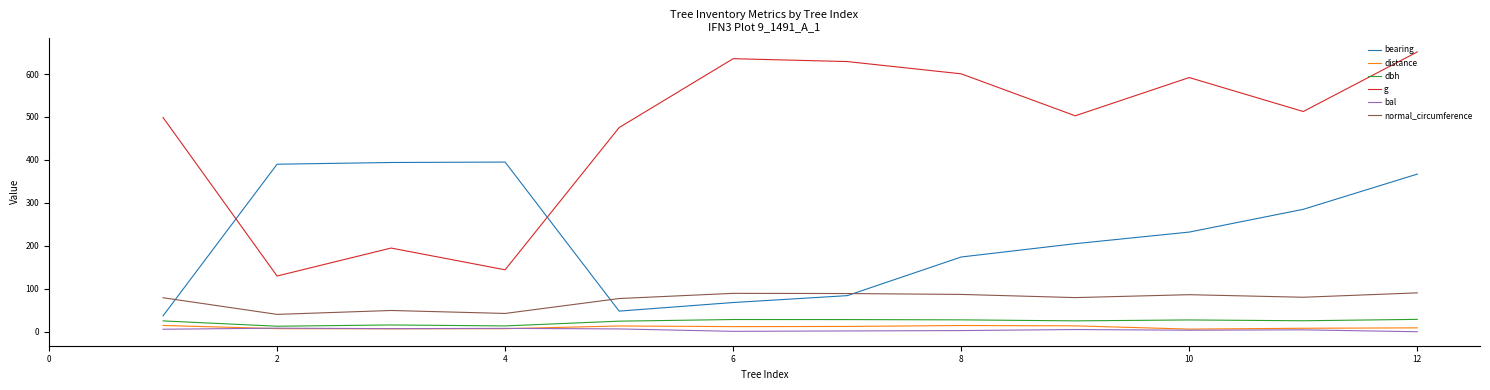

True or false: bearing and normal_circumference intersect in this chart.

True